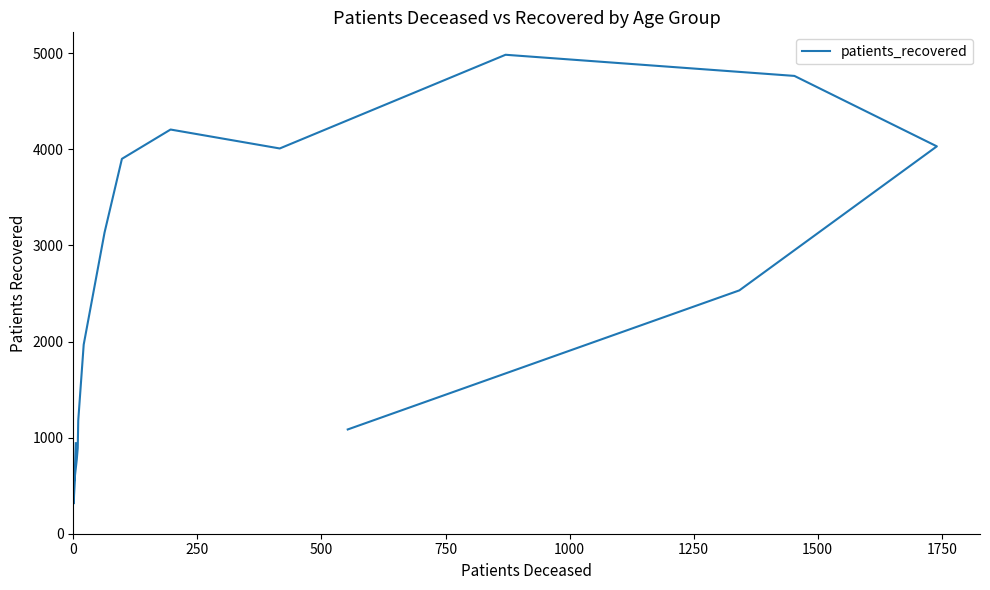

How many distinct data groups are displayed?

1